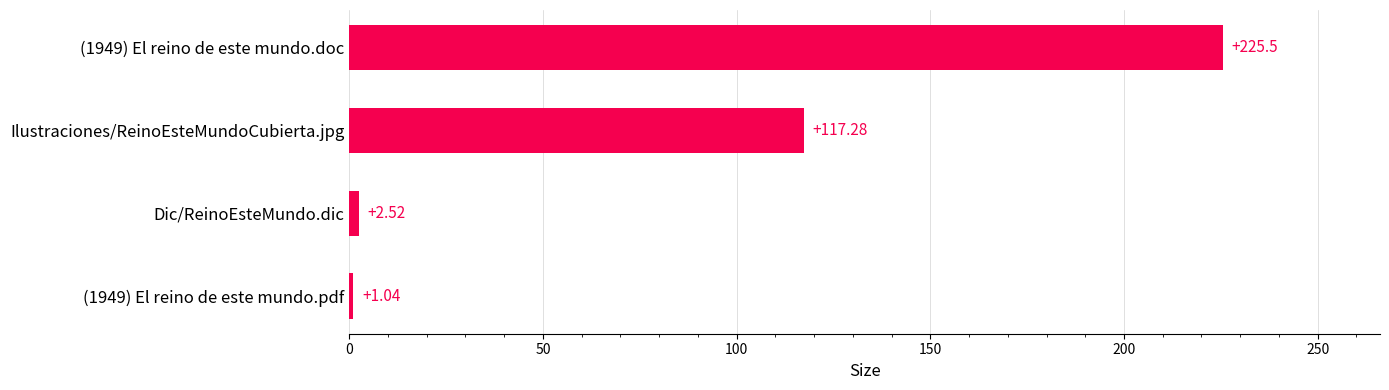

What is the sum of the values at (1949) El reino de este mundo.pdf and Ilustraciones/ReinoEsteMundoCubierta.jpg?

118.3